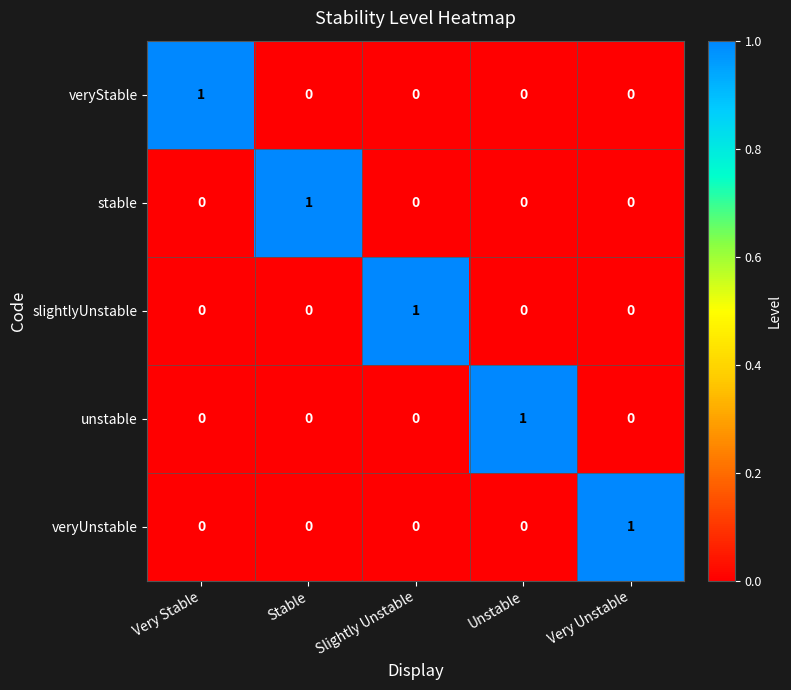

True or false: stable has a value of 0 at Very Unstable.

True